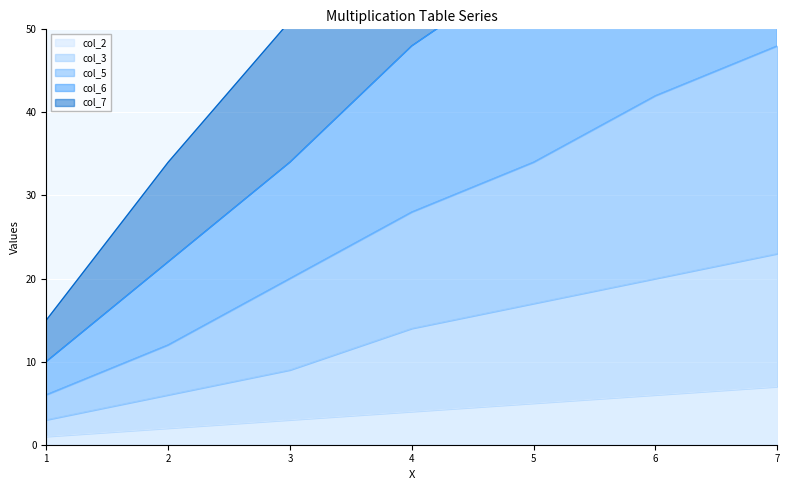

Which series has the widest spread of values?

col_7